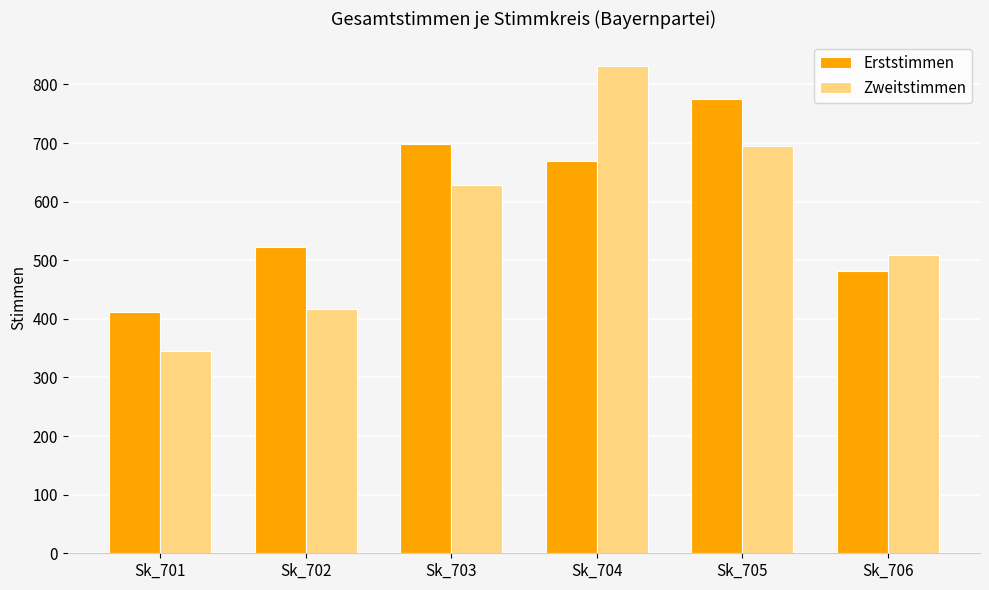

What are all the series names shown in the legend?

Erststimmen, Zweitstimmen